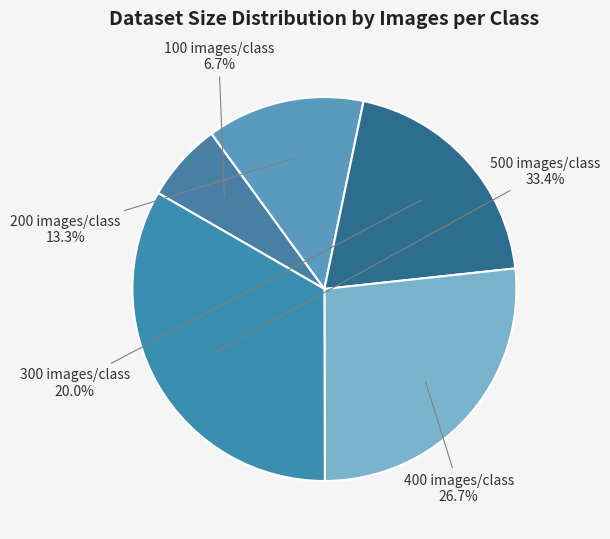

Which slice is the largest?

500